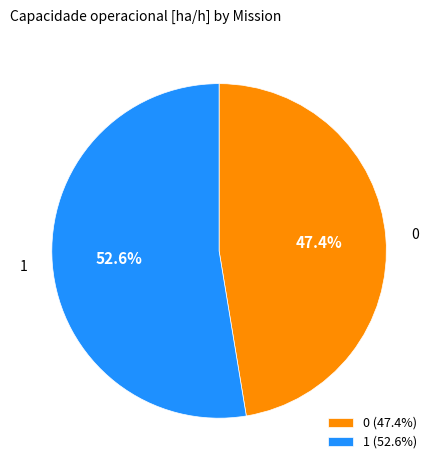

To the nearest percent, what portion does 0 represent?

47%